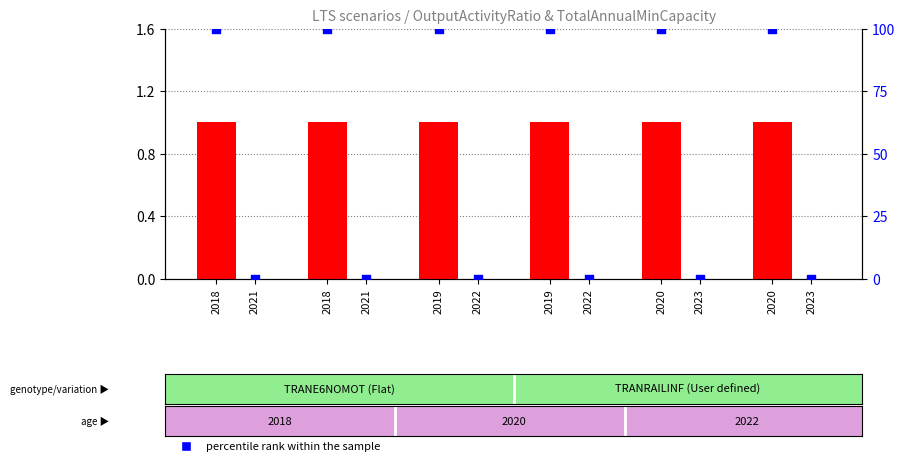

Which series has the largest total across all categories?

percentile rank within the sample